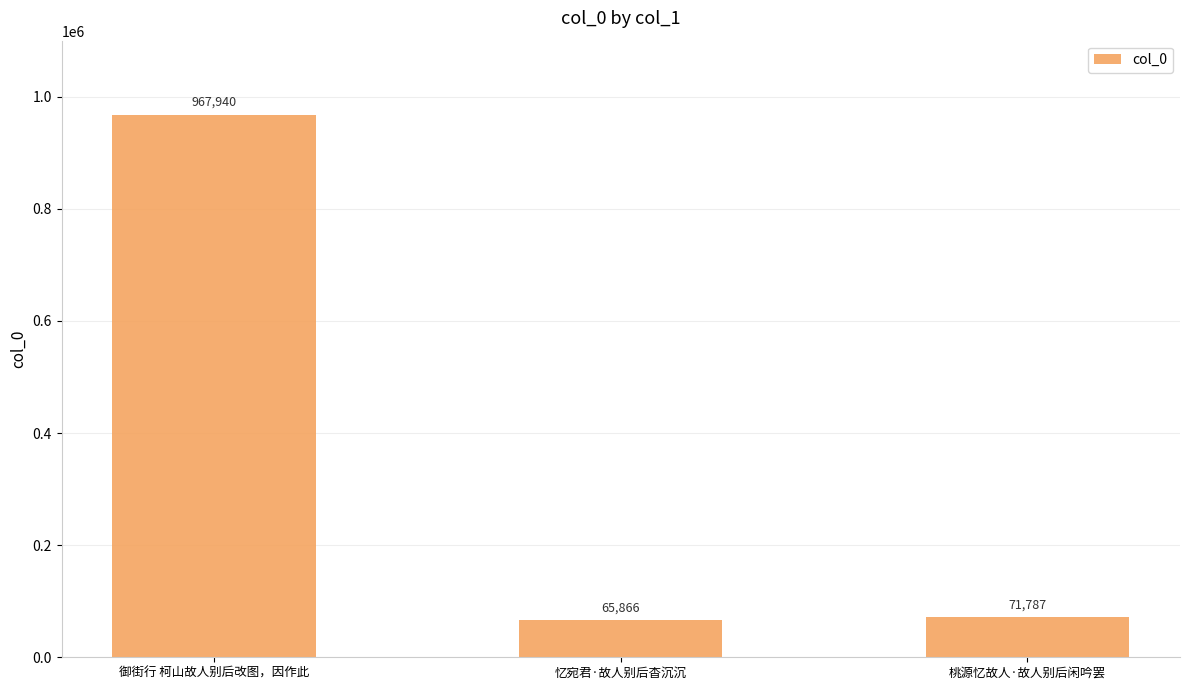

Rank the categories by value from lowest to highest.

忆宛君·故人别后杳沉沉, 桃源忆故人·故人别后闲吟罢, 御街行 柯山故人别后改图，因作此